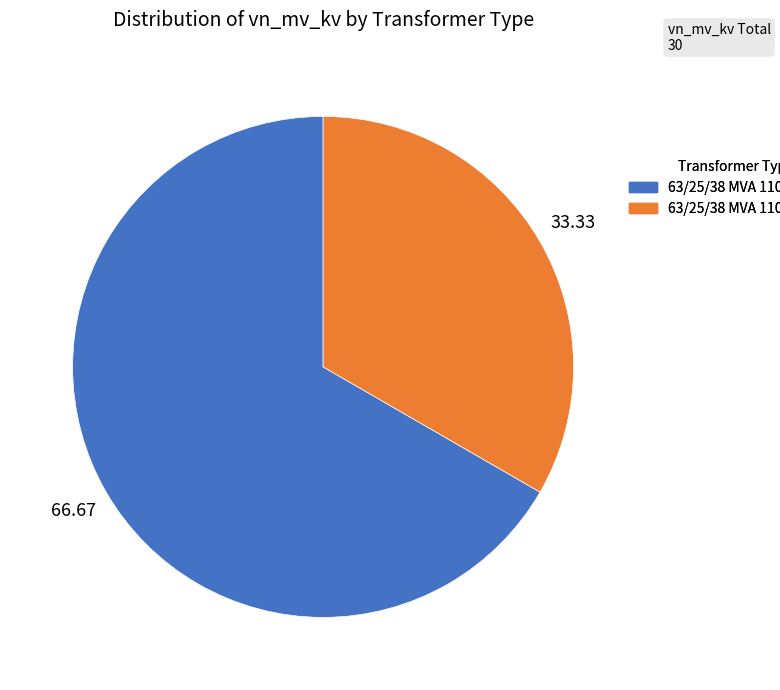

Do 63/25/38 MVA 110/10/10 kV and 63/25/38 MVA 110/20/10 kV together represent more than half of the pie?

Yes